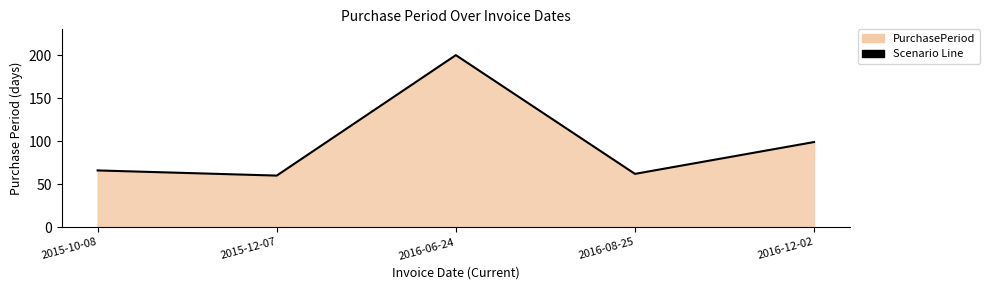

Which label corresponds to the largest value in the chart?

2016-06-24